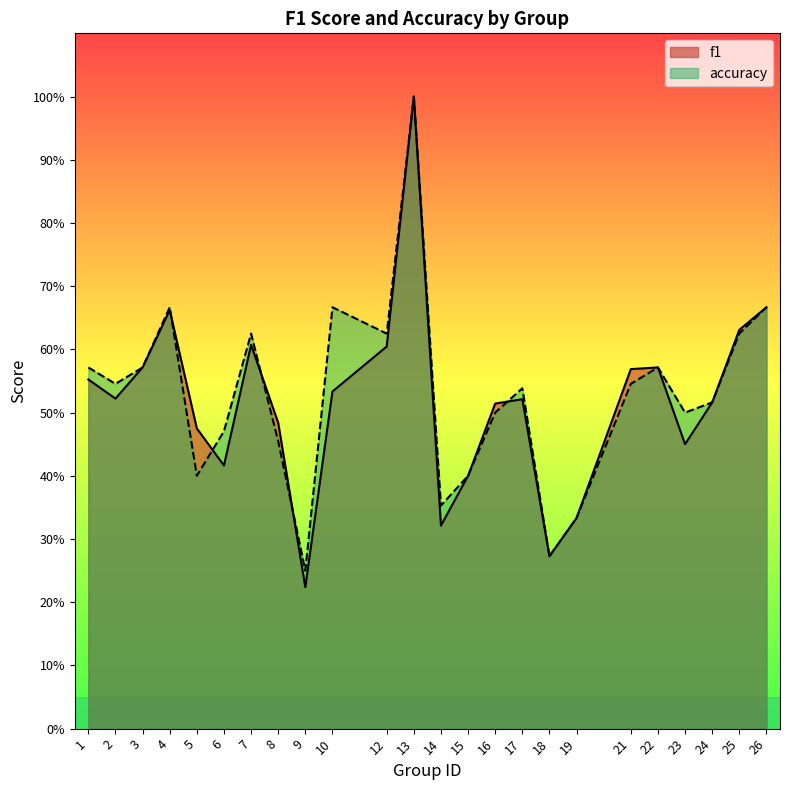

How many lines are shown in the chart?

2